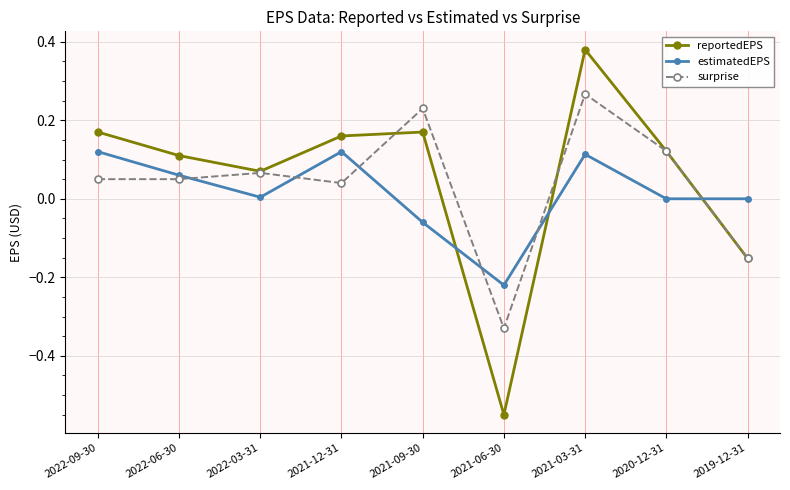

True or false: surprise has a value of 0.3 at 2021-09-30.

False